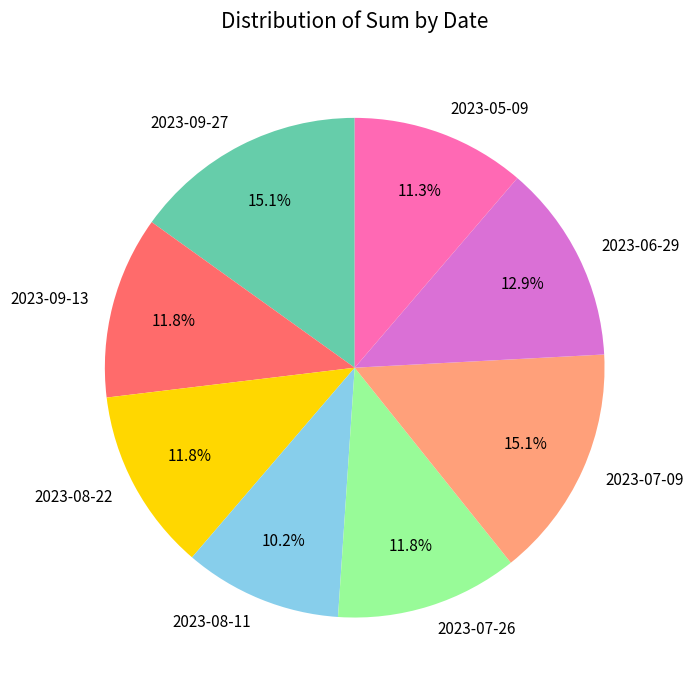

Is it true that 2023-06-29 is 13% of the pie?

True